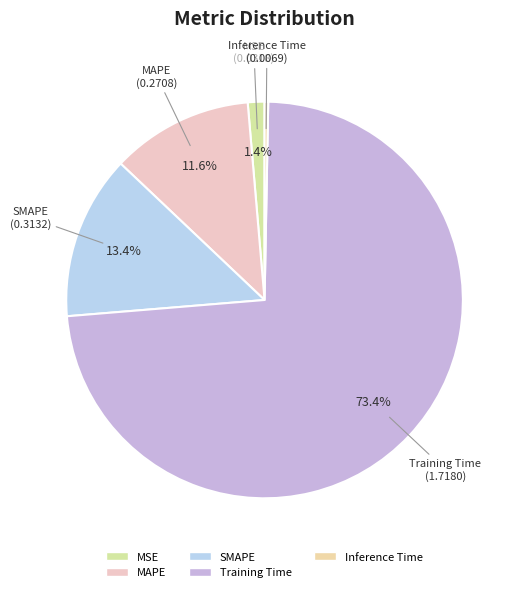

To the nearest percent, what is the difference between the largest and smallest slice percentages?

73%